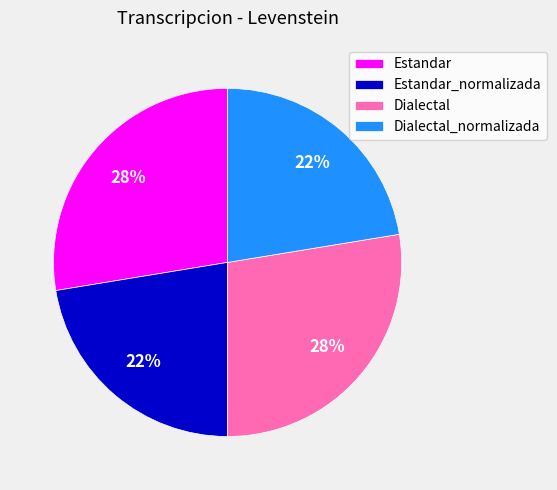

Is it true that Estandar is 16% of the pie?

False